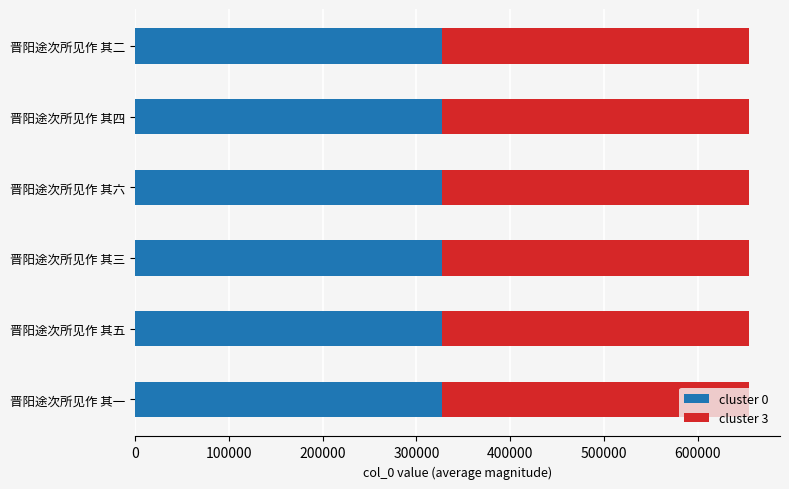

What is the total value across all series at 晋阳途次所见作 其四?

654798